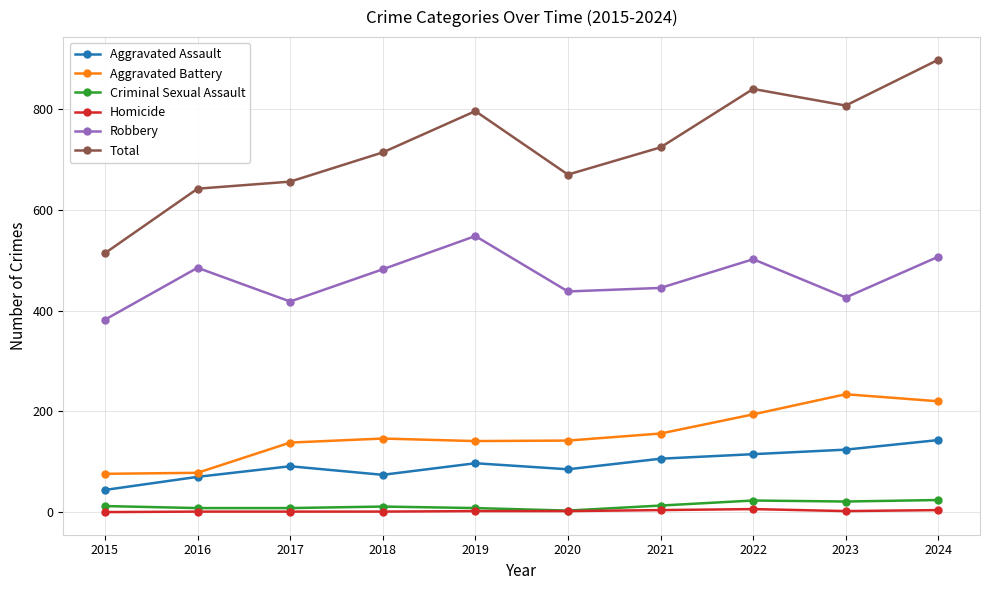

What is the sum of the Total values at 2016 and 2023?

1449